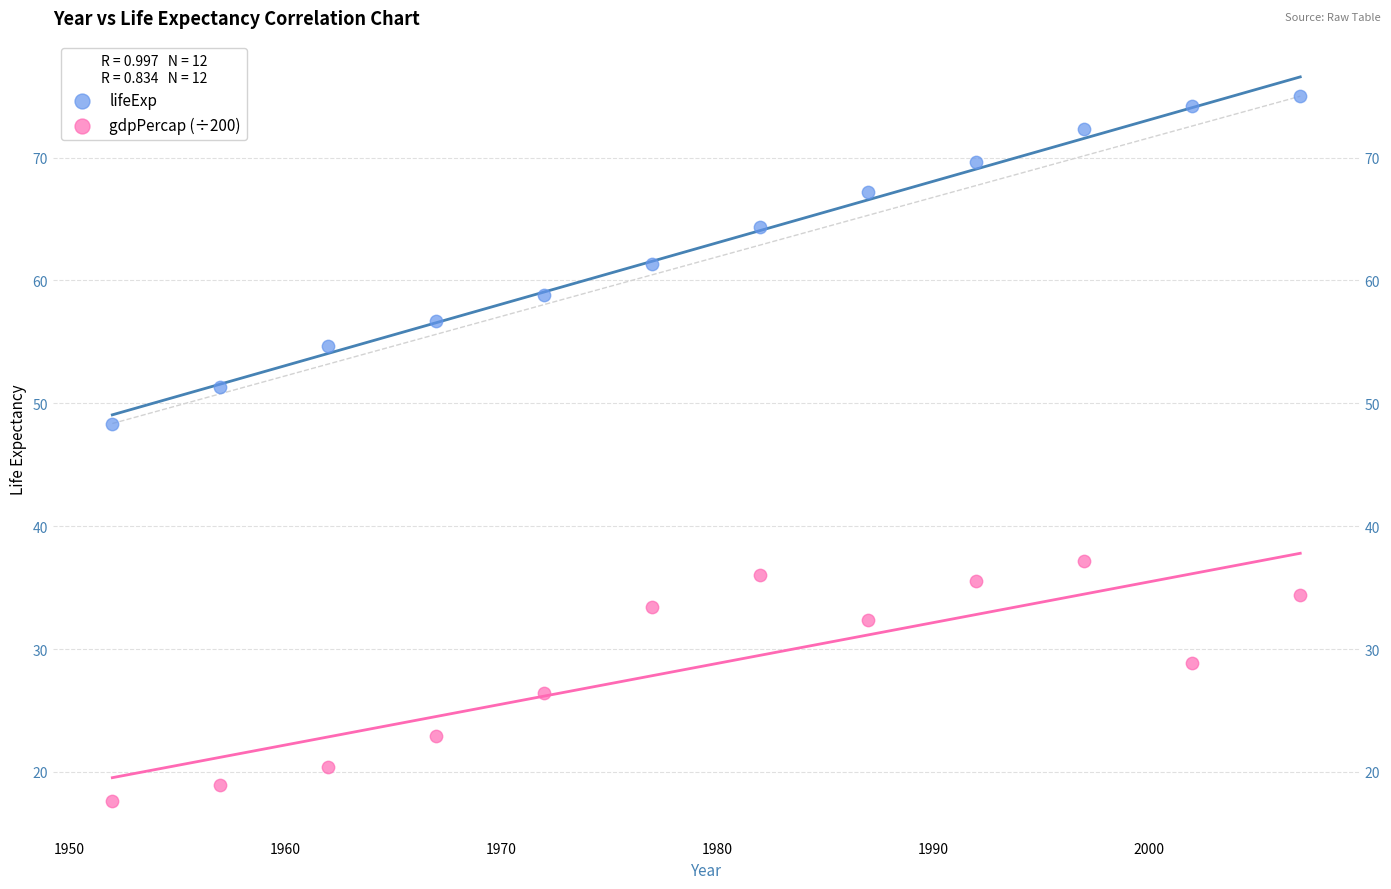

What are all the series names shown in the legend?

lifeExp, gdpPercap (÷200)